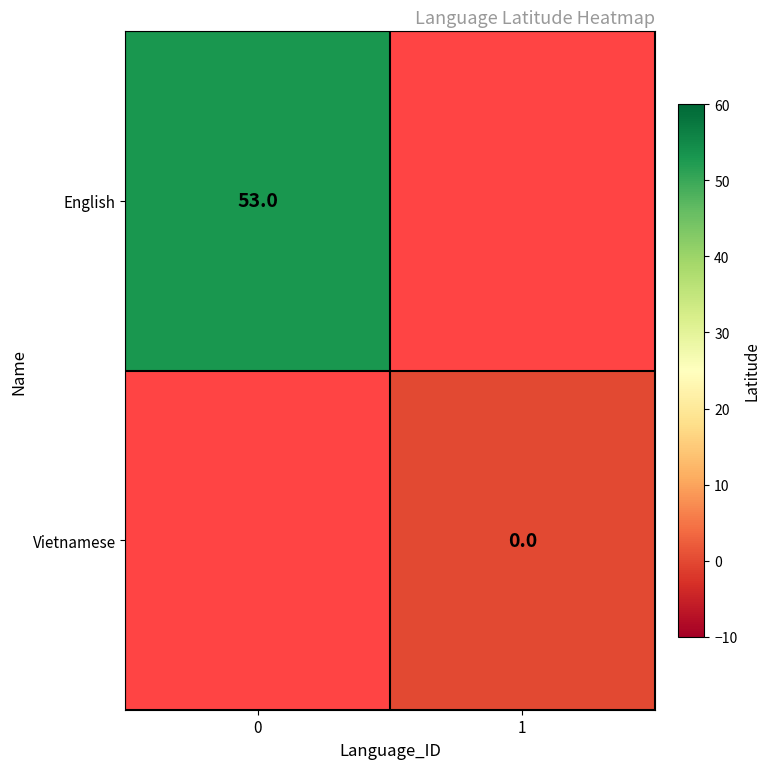

What is the maximum value shown in the chart?

53.0